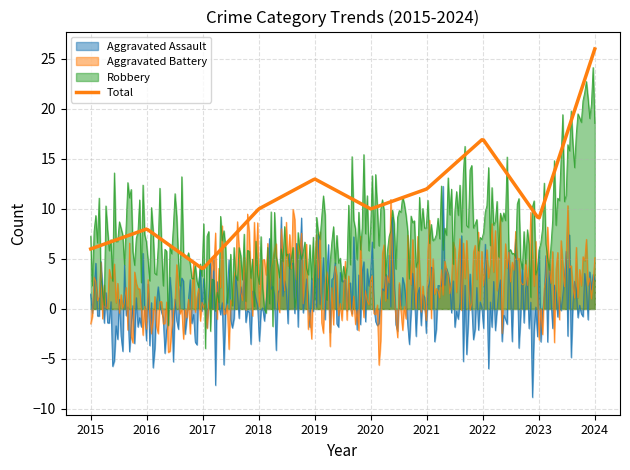

Rank the series by their maximum value, from lowest to highest.

Aggravated Assault, Aggravated Battery, Robbery, Total